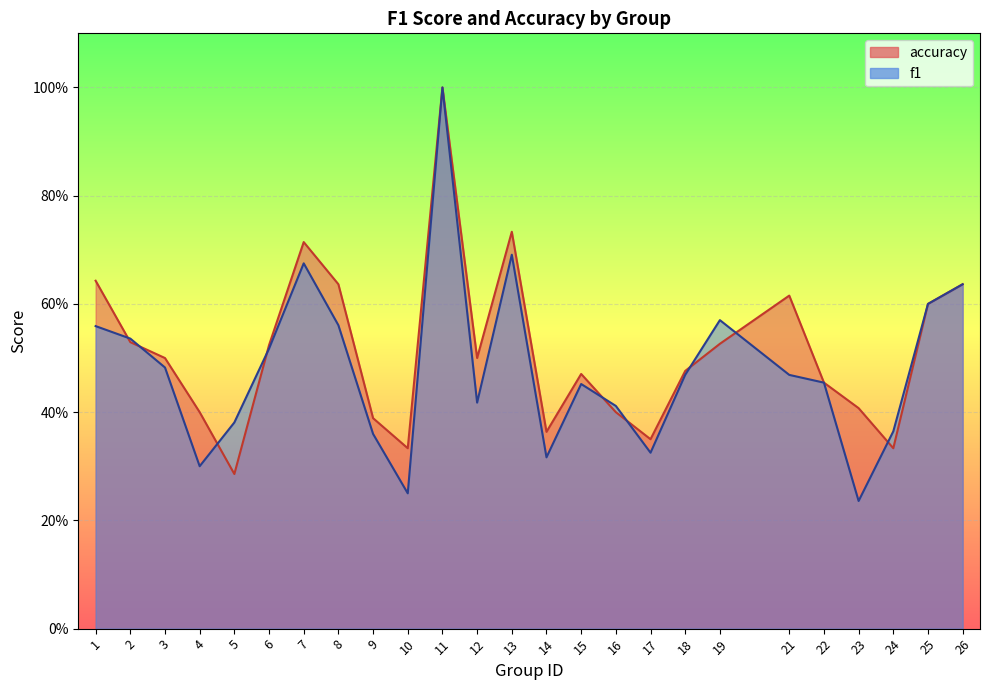

Which has a higher value, 1 or 5?

1